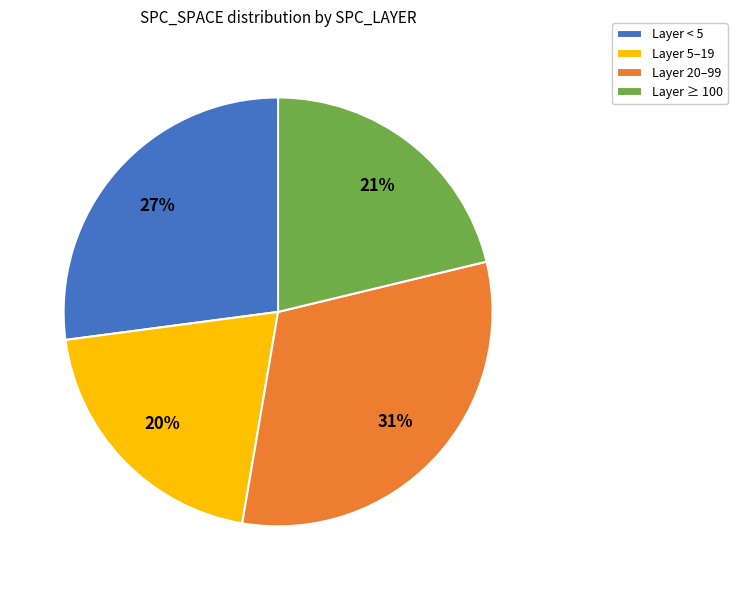

Count the number of slices in the pie.

4